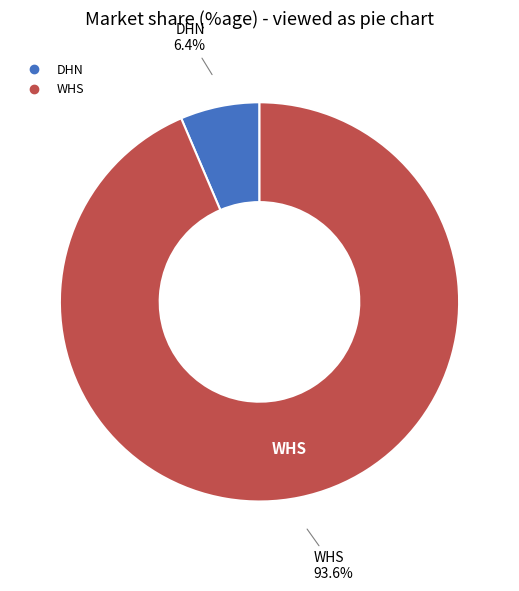

To the nearest percent, what is the combined percentage of WHS and DHN?

100%